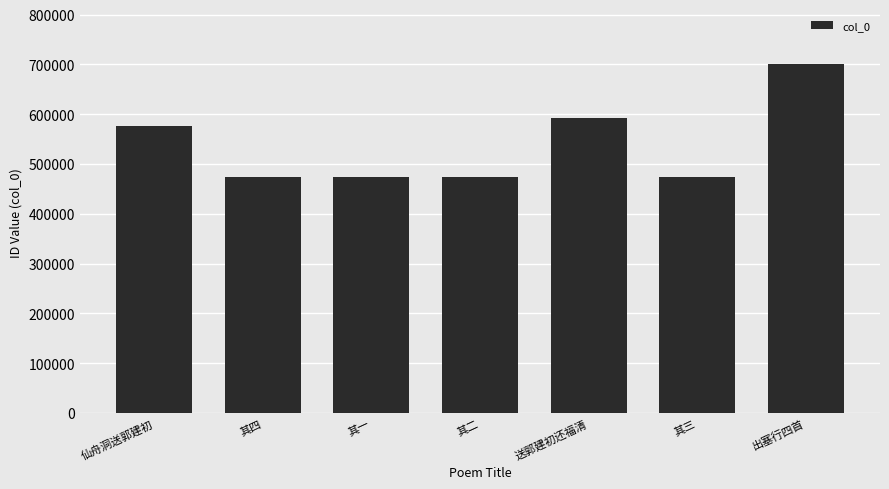

At which category does the chart reach its peak across all series?

出塞行四首